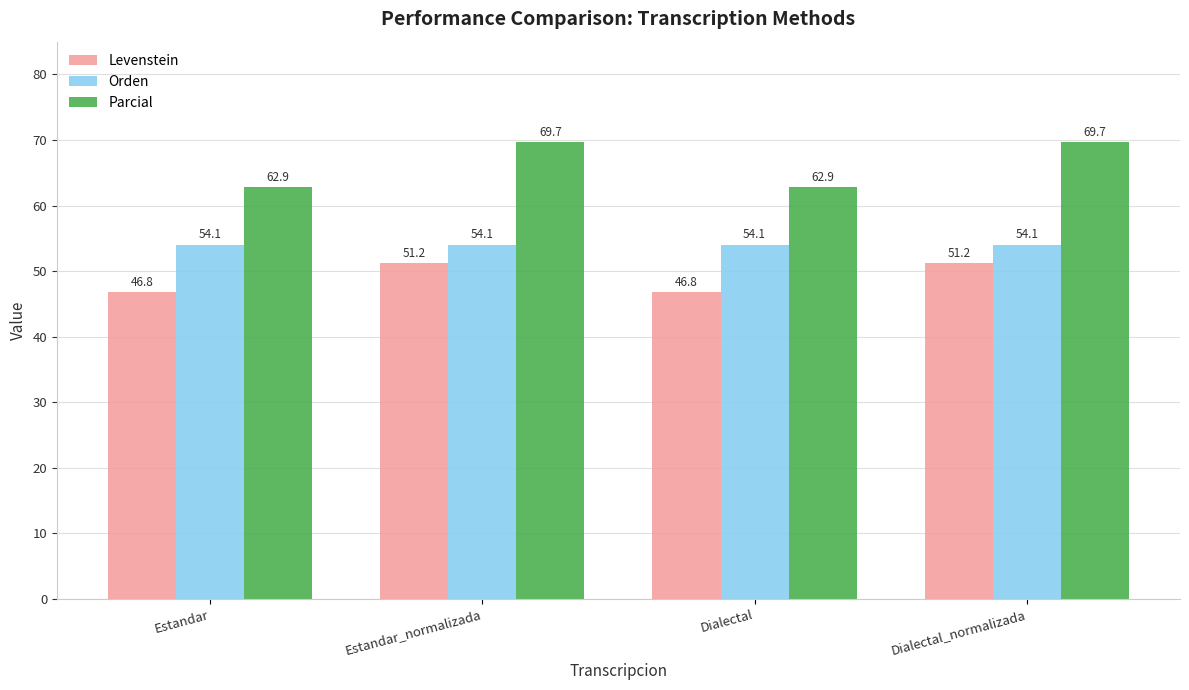

Which series has the widest spread of values?

Parcial